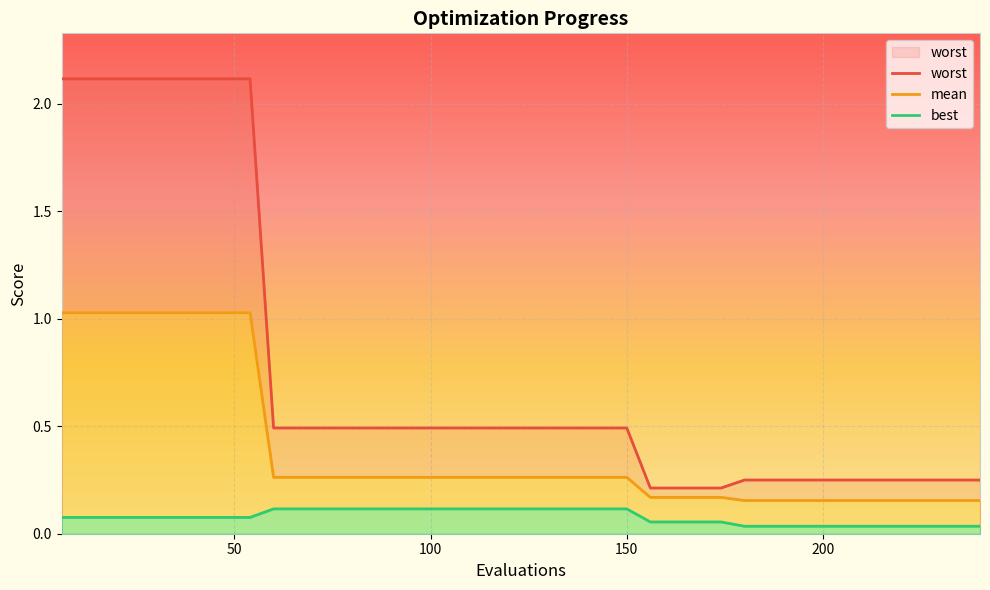

What is the sum of all best values?

3.1